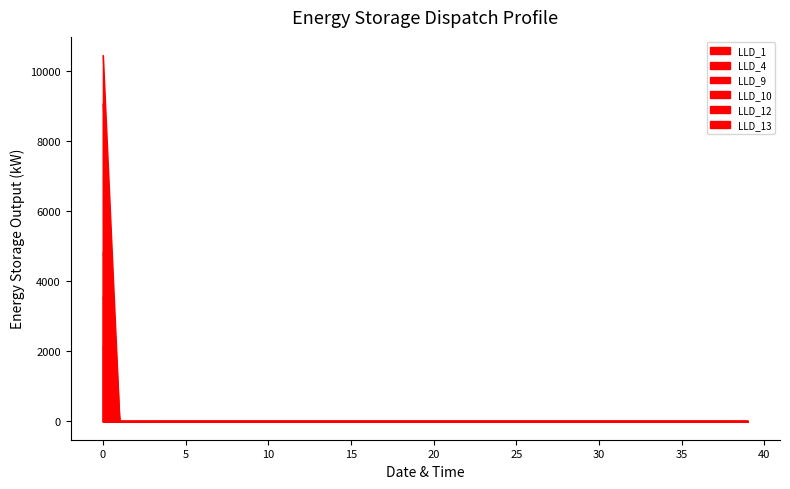

Does the chart display data point markers on the line(s)?

No